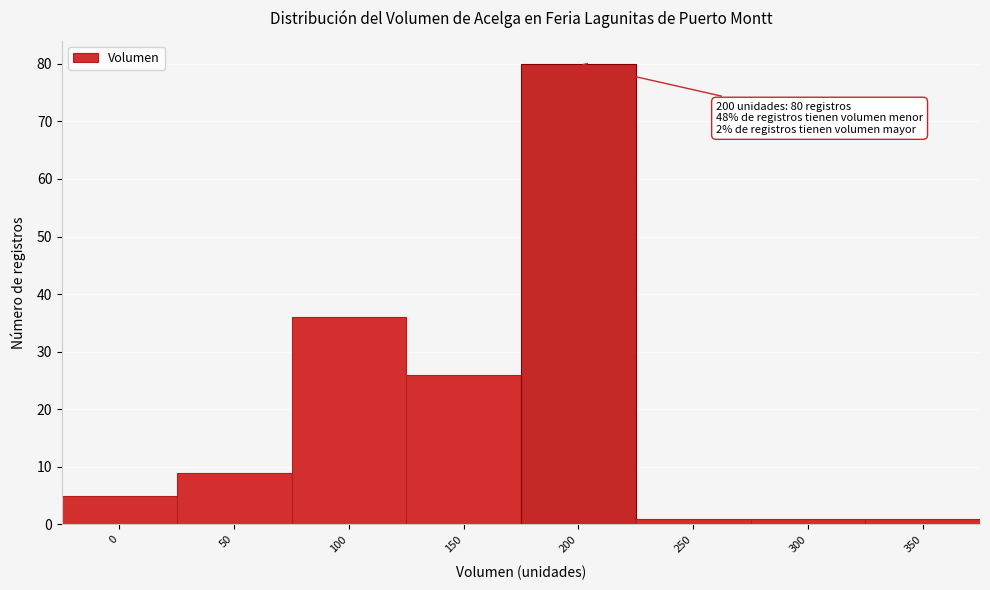

Reading right to left, extract all data points from this chart.

1	1	1	80	26	36	9	5